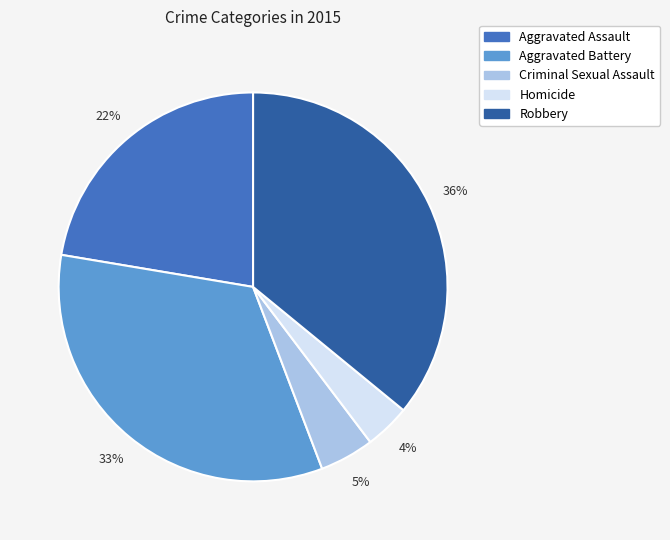

Is it true that Aggravated Assault is 36% of the pie?

False